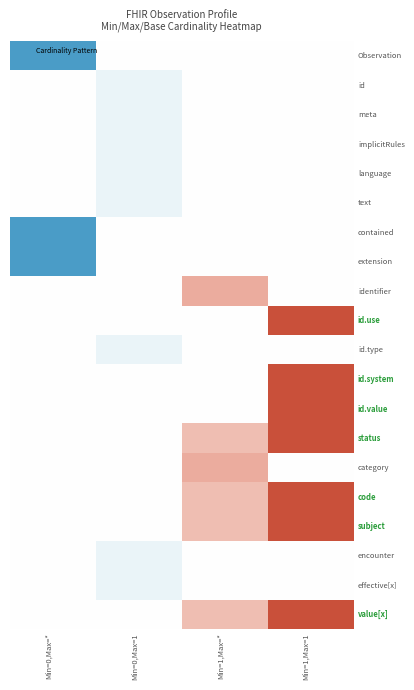

How many categories are shown in the chart?

4